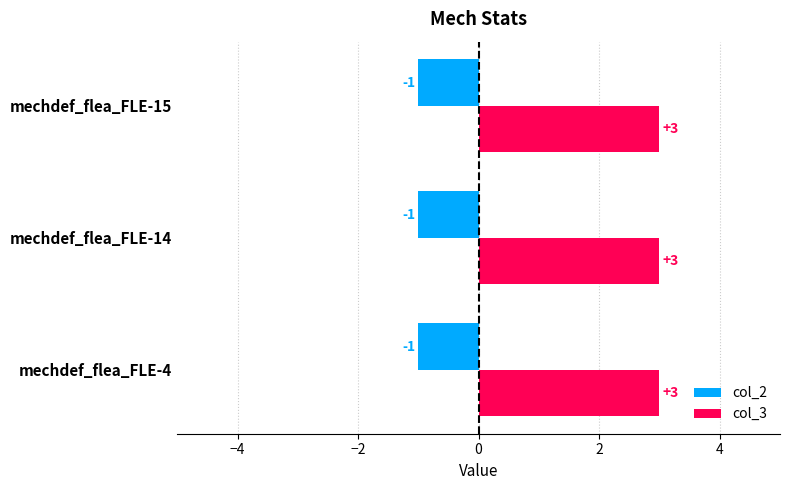

What is the sum of the col_3 values at mechdef_flea_FLE-4 and mechdef_flea_FLE-15?

6